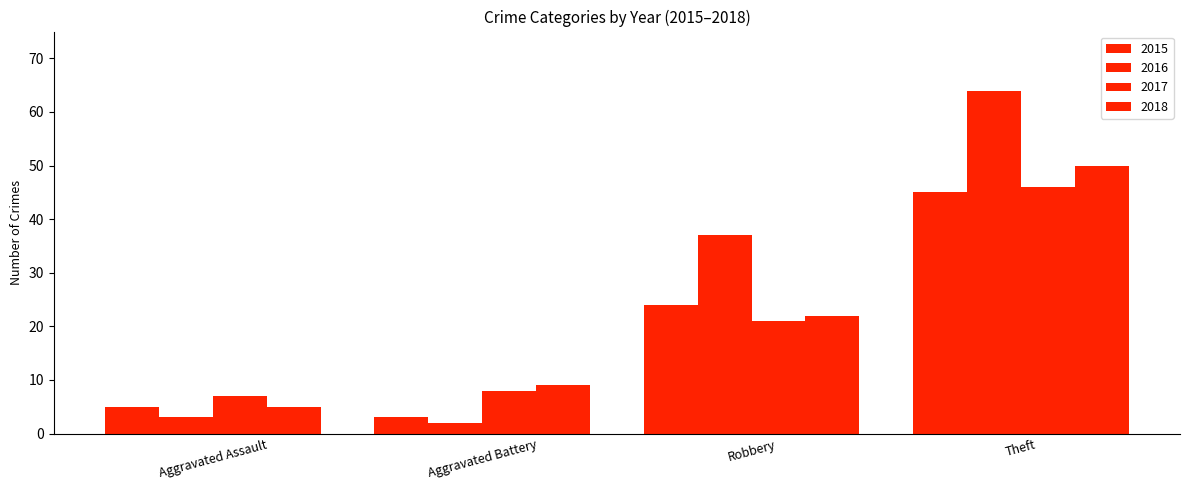

Reading left to right, list all the values displayed in this chart.

2015: 5	3	24	45
2016: 3	2	37	64
2017: 7	8	21	46
2018: 5	9	22	50